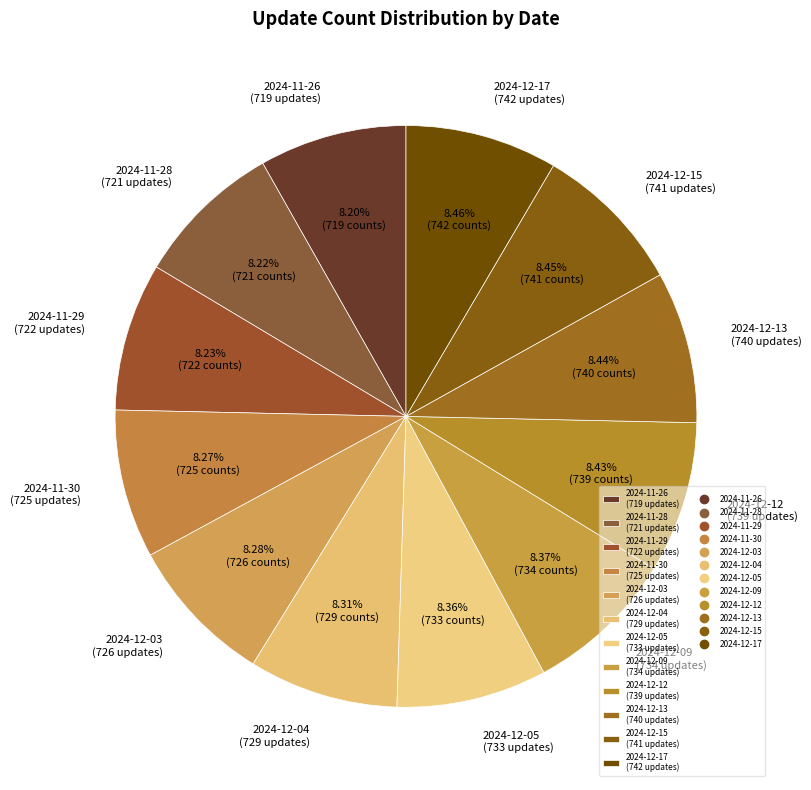

What is the ratio of the value at 2024-12-13 to the value at 2024-11-30?

1.0